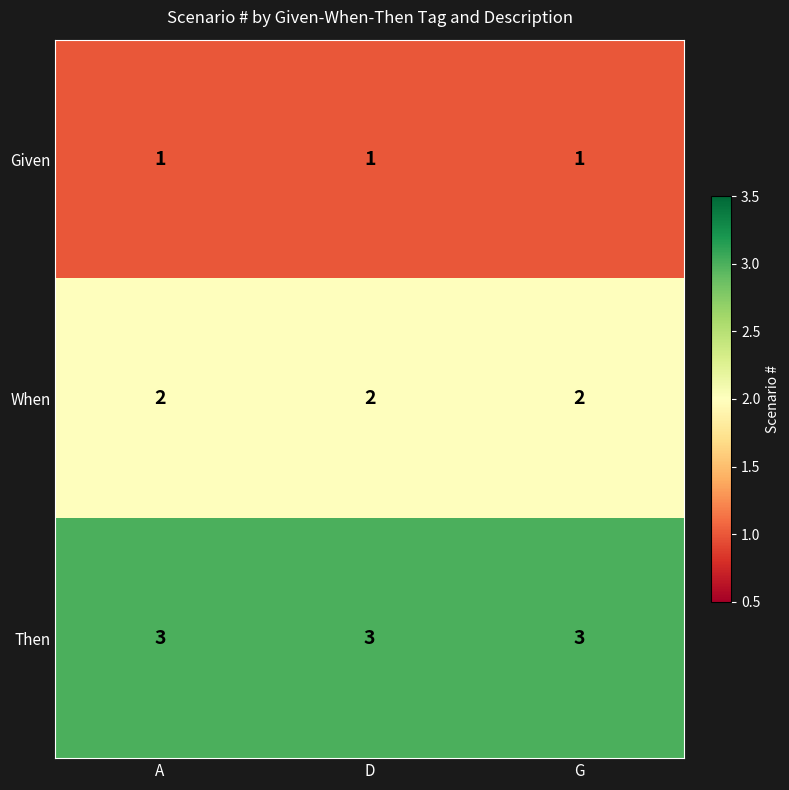

Is it true that Then equals 1 at A?

False